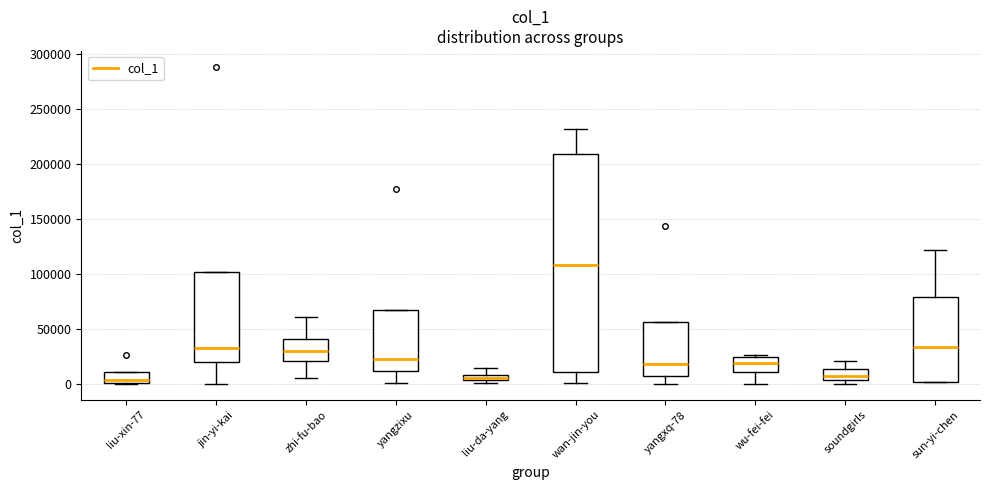

Where is the lower edge of the box for liu-da-yang on the y-axis? The values are not printed on the chart, so give them approximately, as read against the axis.

5000